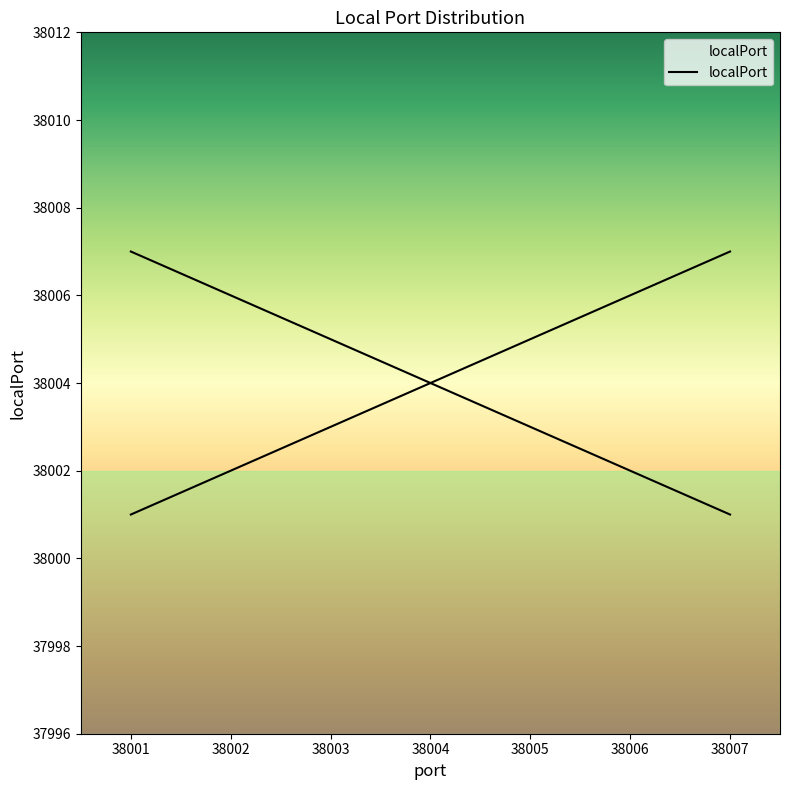

Does the chart have visible grid lines?

No